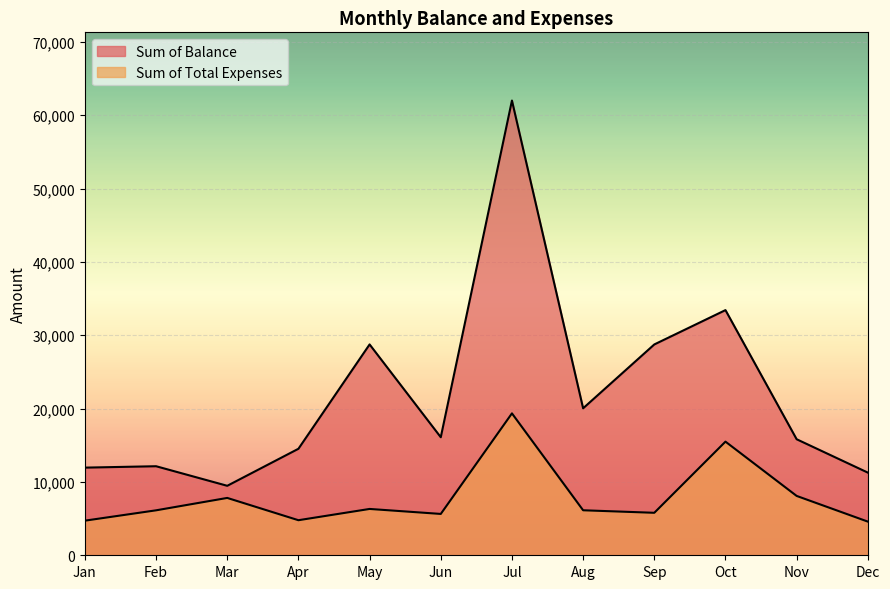

Between Jun and Sep, which series saw the biggest shift?

Sum of Balance